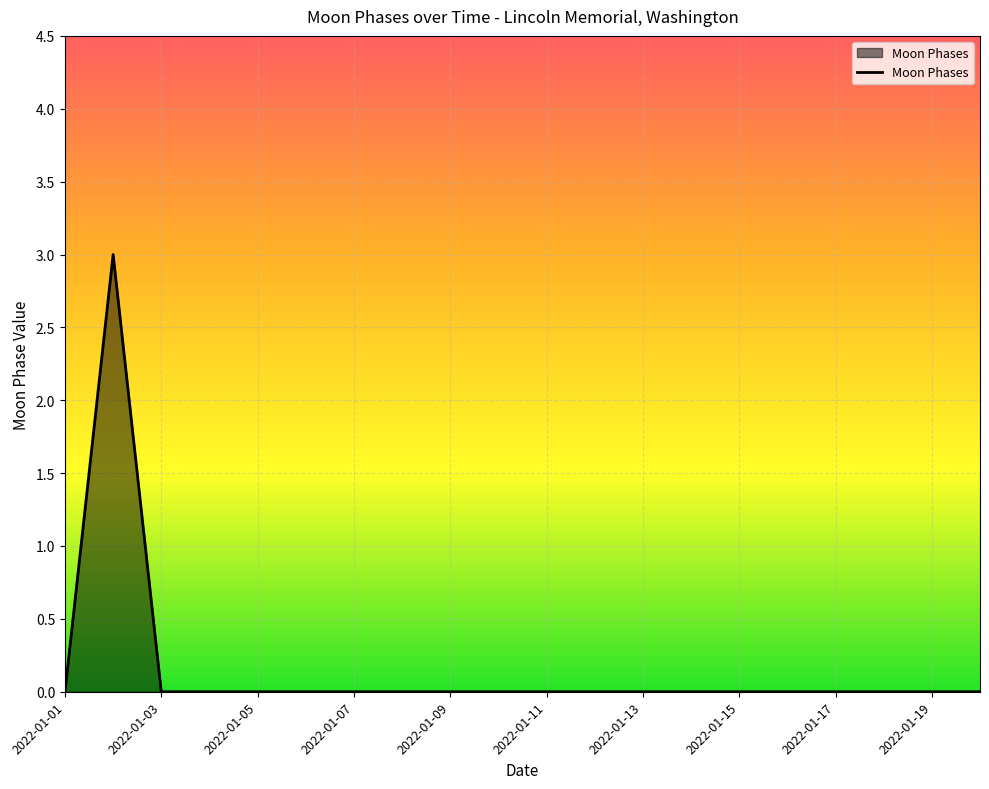

What is the maximum value shown in the chart?

3